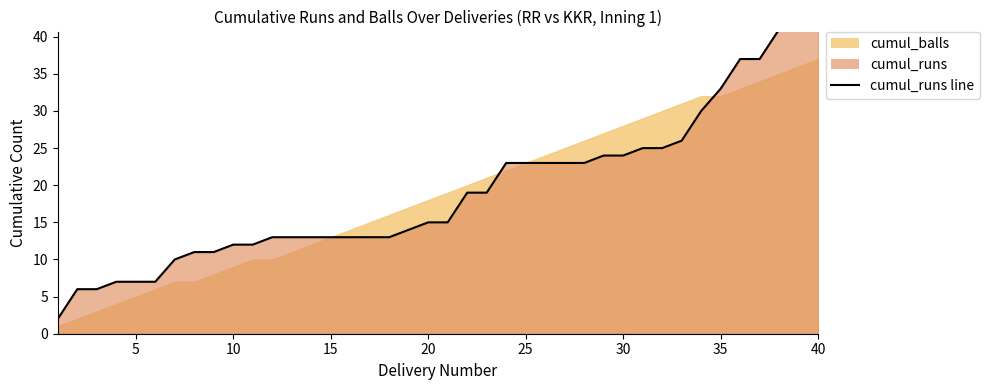

How many values are below 15?

19